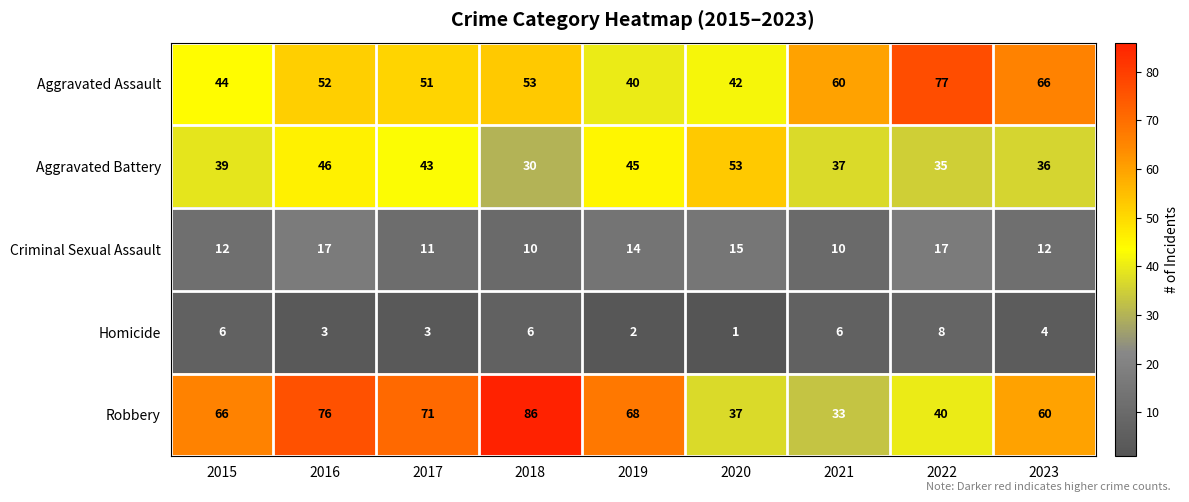

Rank the series by their maximum value, from lowest to highest.

Homicide, Criminal Sexual Assault, Aggravated Battery, Aggravated Assault, Robbery